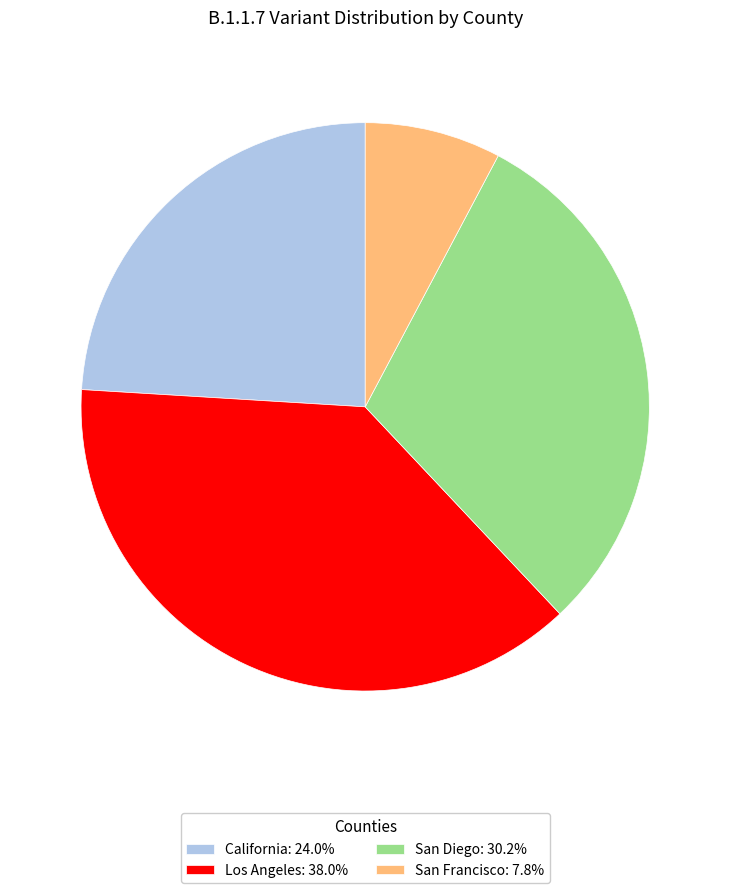

Which has a higher value, San Francisco or California?

California